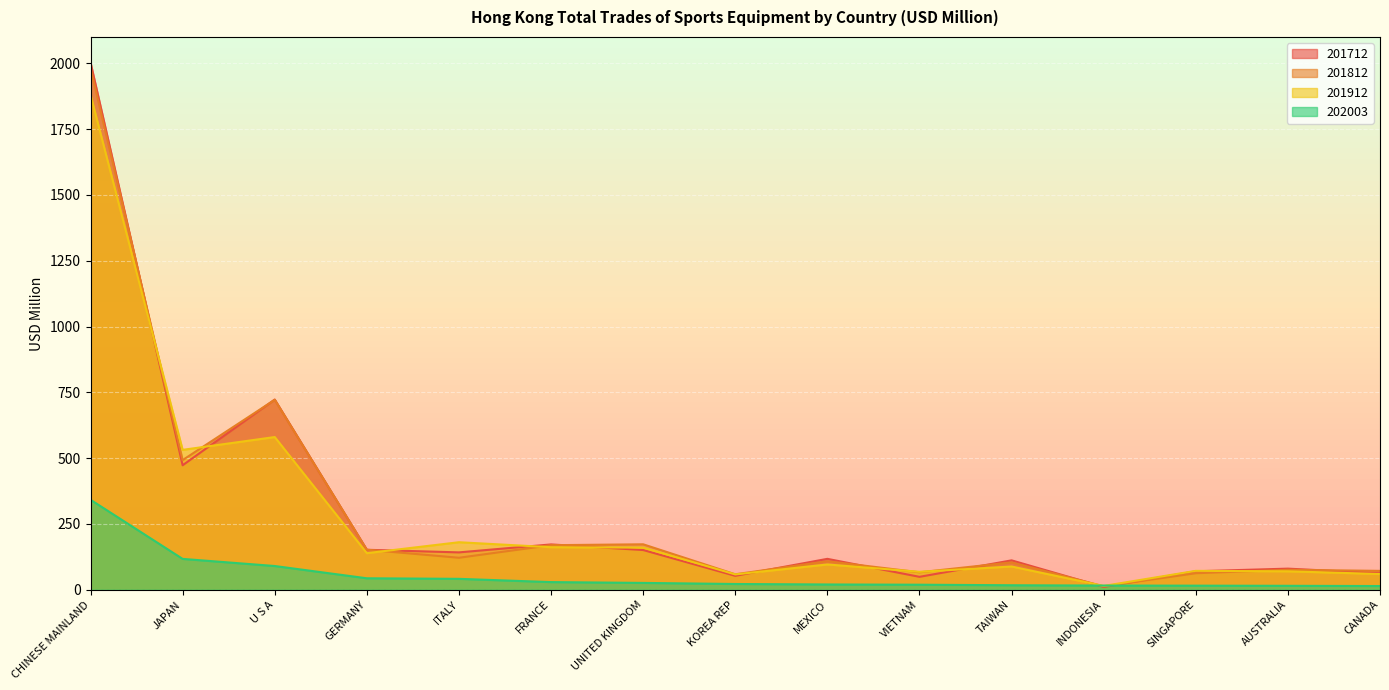

Read the 201812 value at UNITED KINGDOM.

172.7